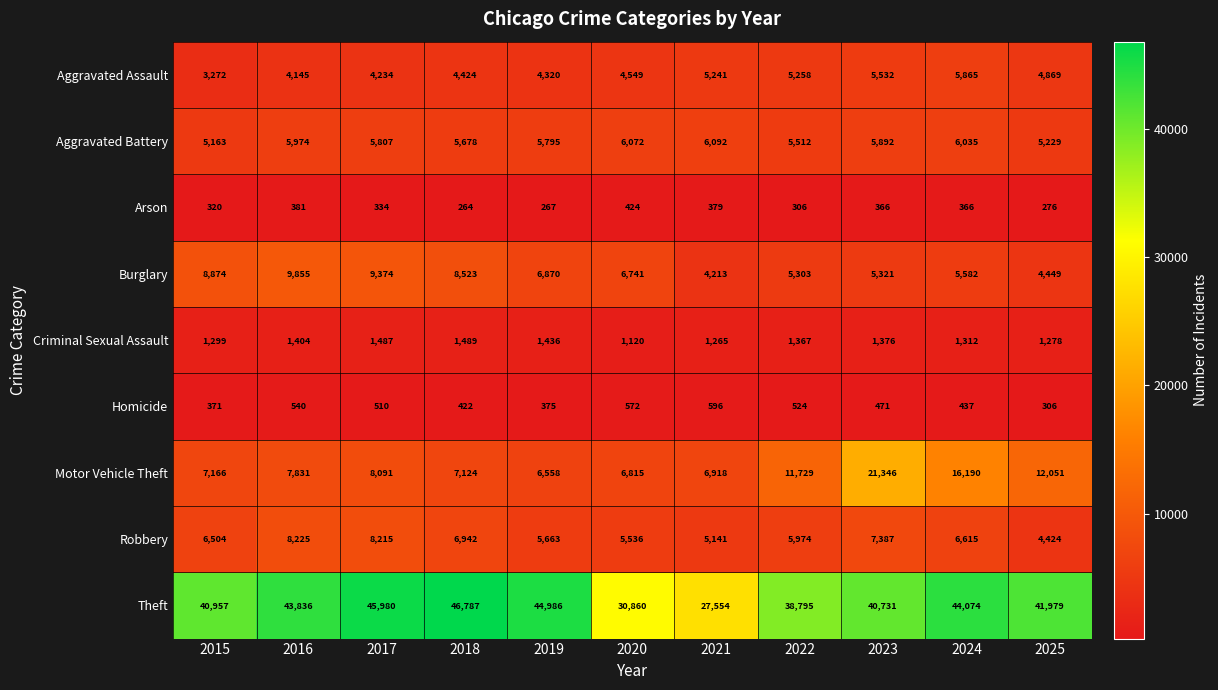

Is it true that Aggravated Assault equals 5532 at 2023?

True